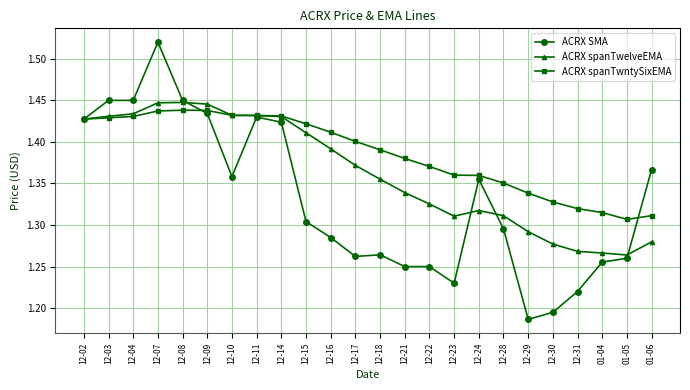

How many ACRX spanTwelveEMA values are between 1 and 2?

24